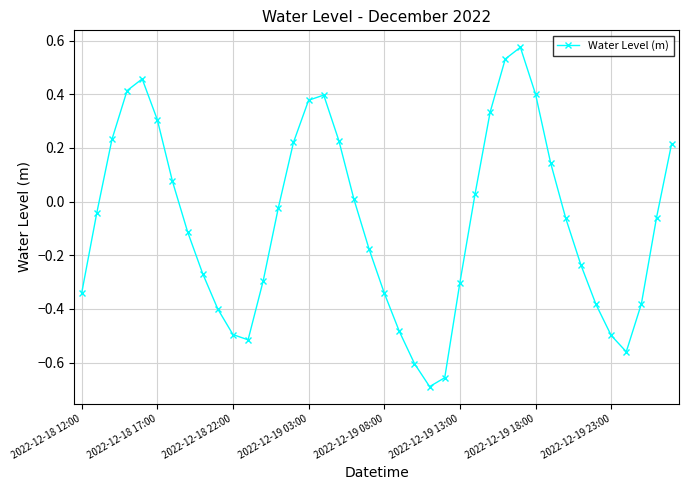

How many points are higher than both their immediate neighbors (excluding endpoints)?

3